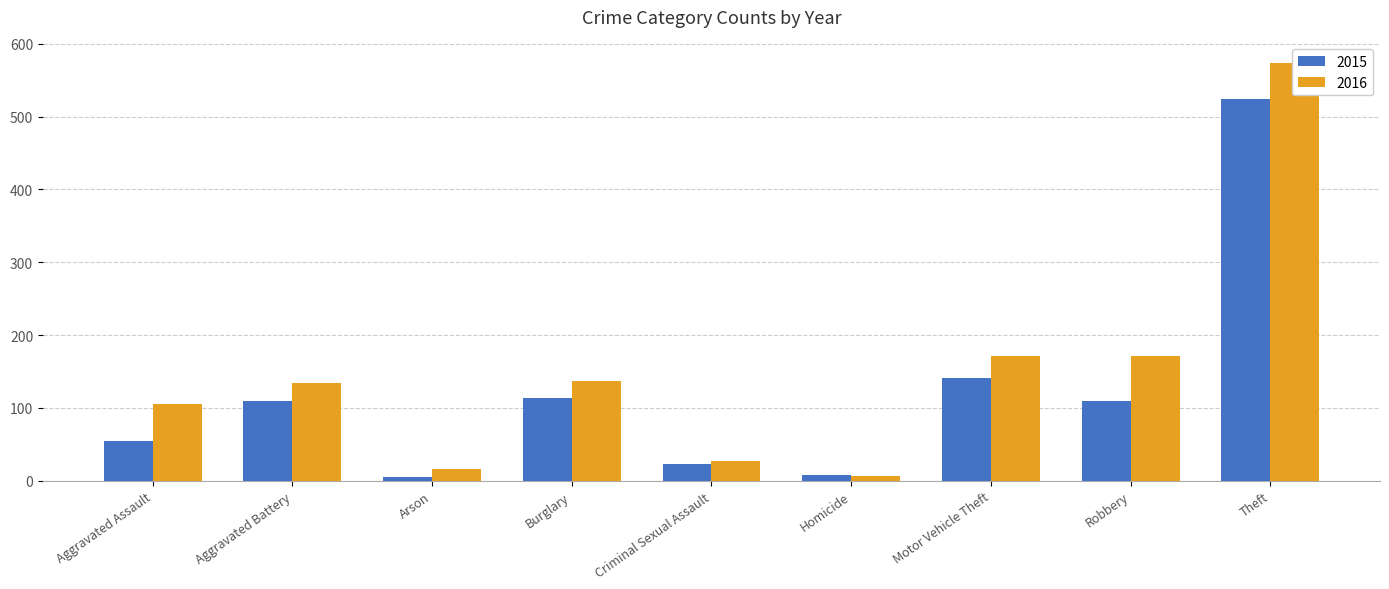

What is the label of the 8th bar from the right?

Aggravated Battery